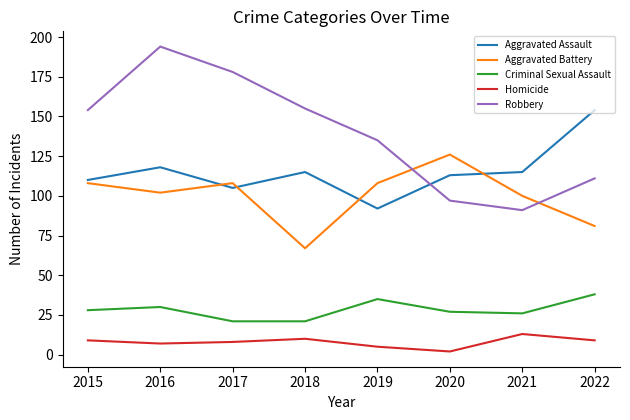

Is it true that Criminal Sexual Assault equals 12 at 2016?

False